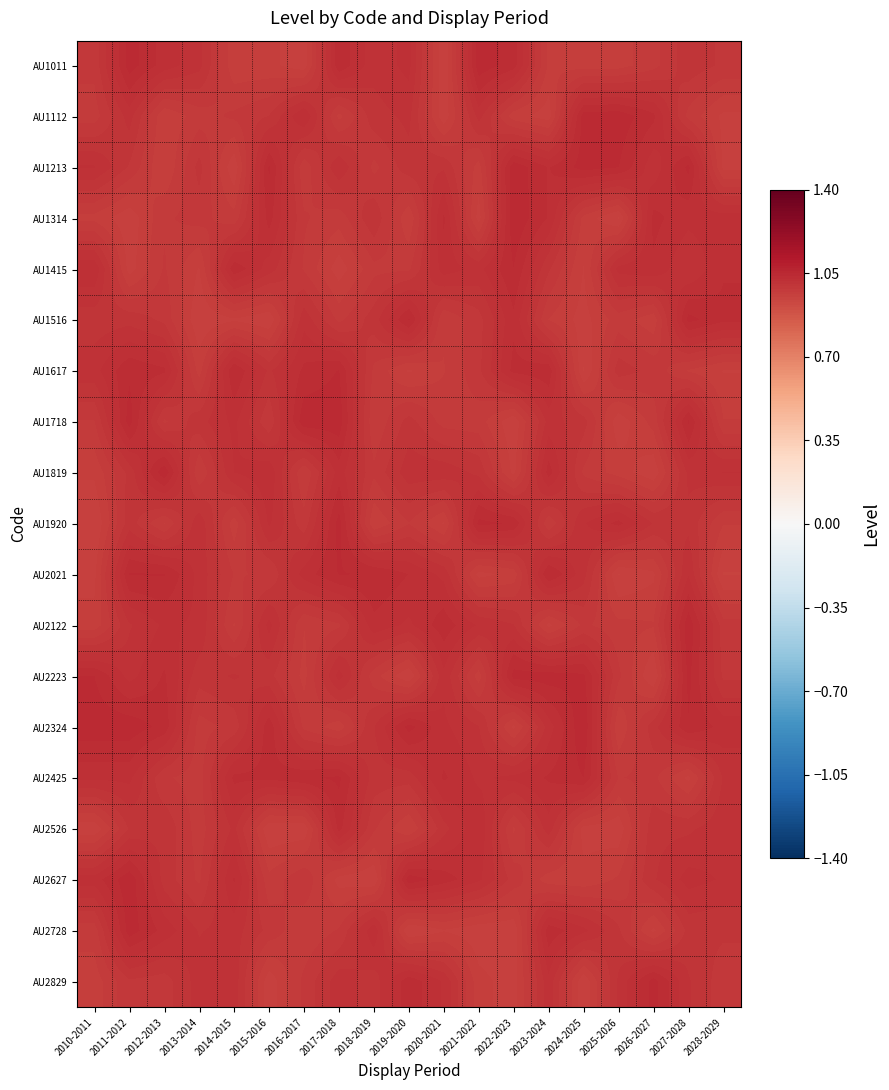

What is the minimum value shown in the chart?

1.0